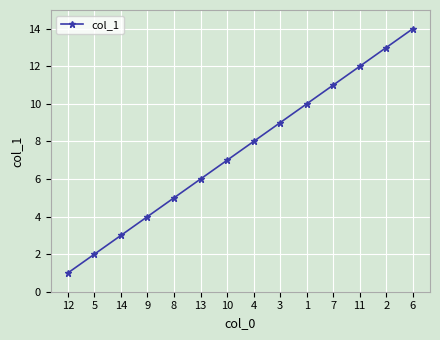

What is the difference between the second highest and minimum values?

12